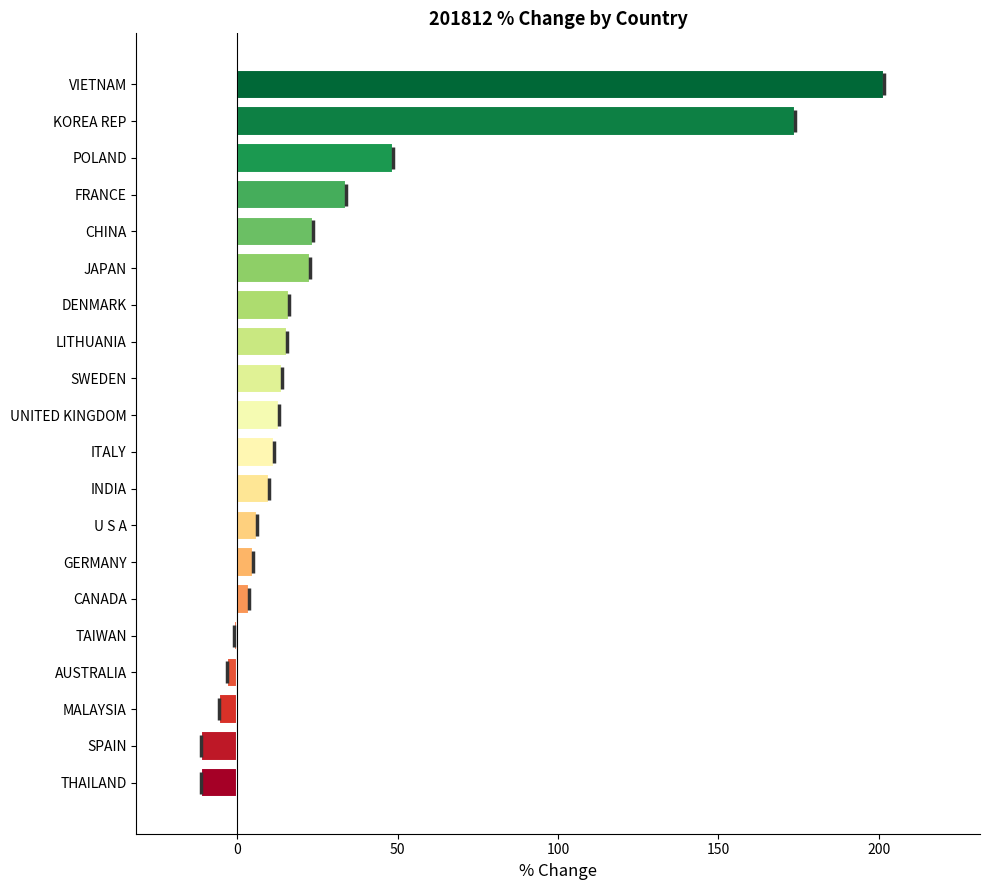

True or false: the data shows -11.4 at THAILAND.

True